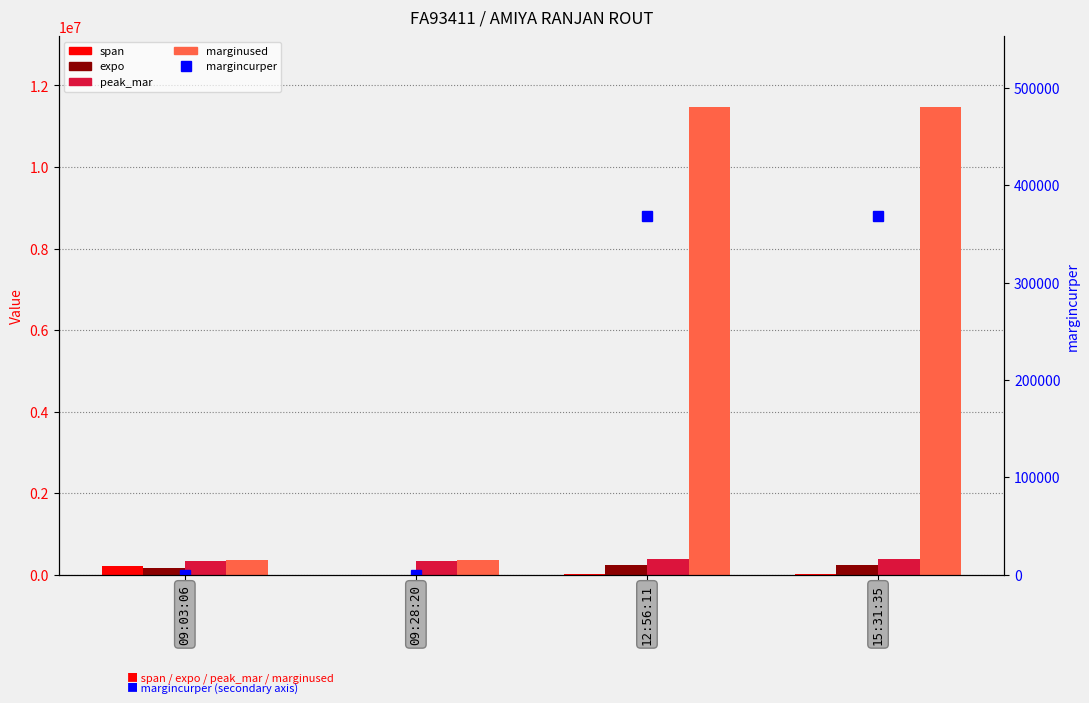

At how many categories does at least one series exceed 1054023?

2